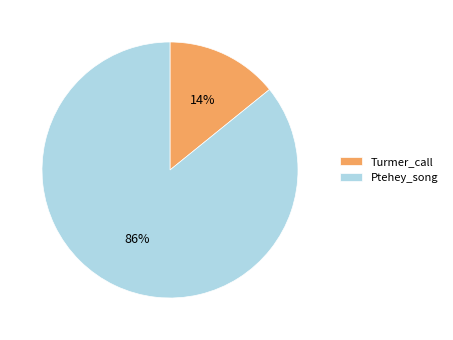

Do Turmer_call and Ptehey_song together represent more than half of the pie?

Yes